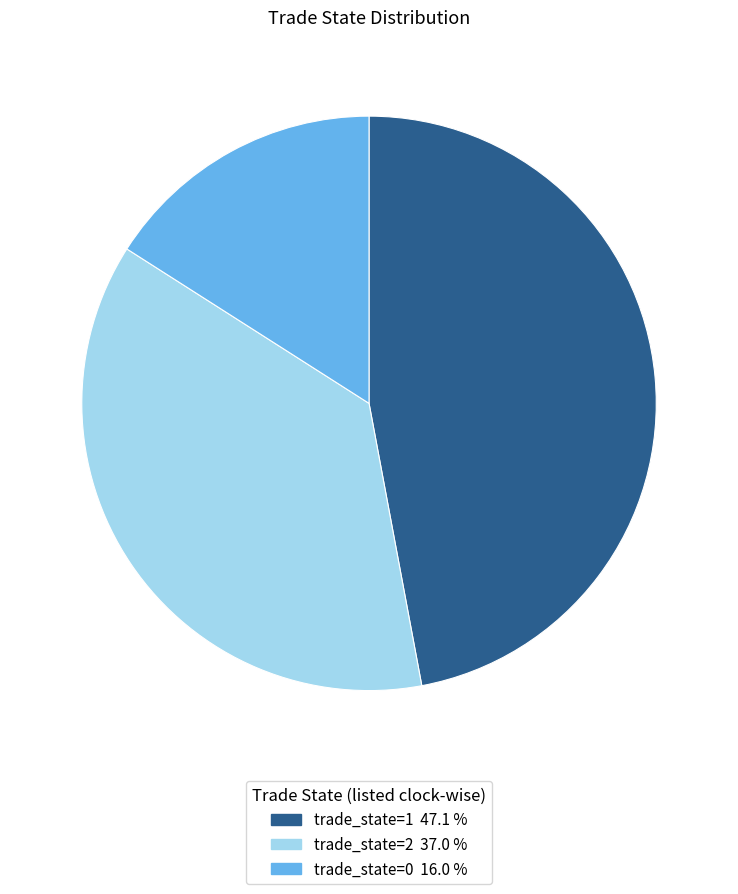

How many segments does this pie chart have?

3